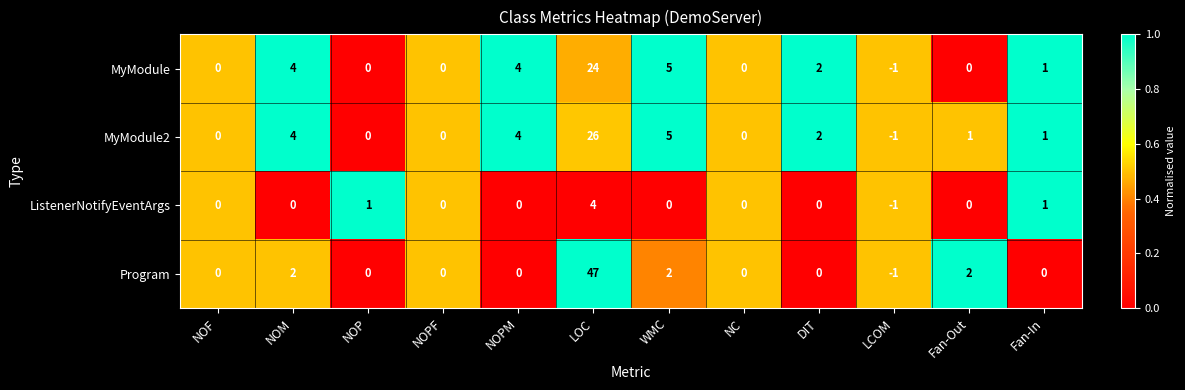

Where does the MyModule2 series first go above 1?

NOM